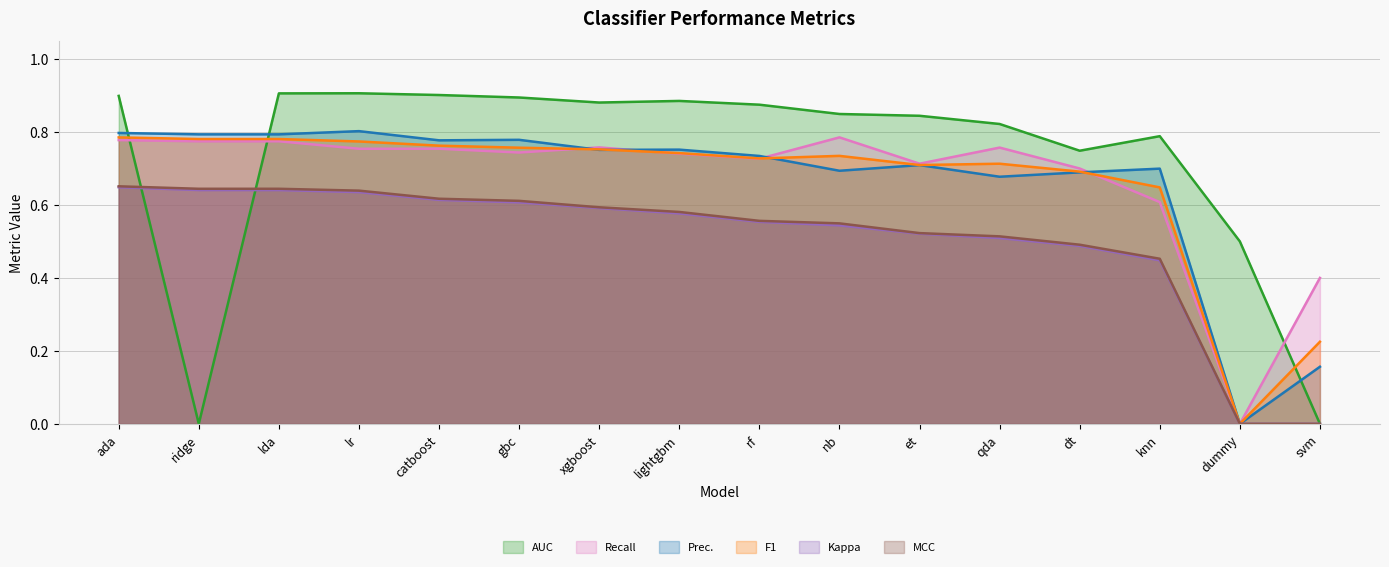

At how many categories does at least one series exceed 0?

16